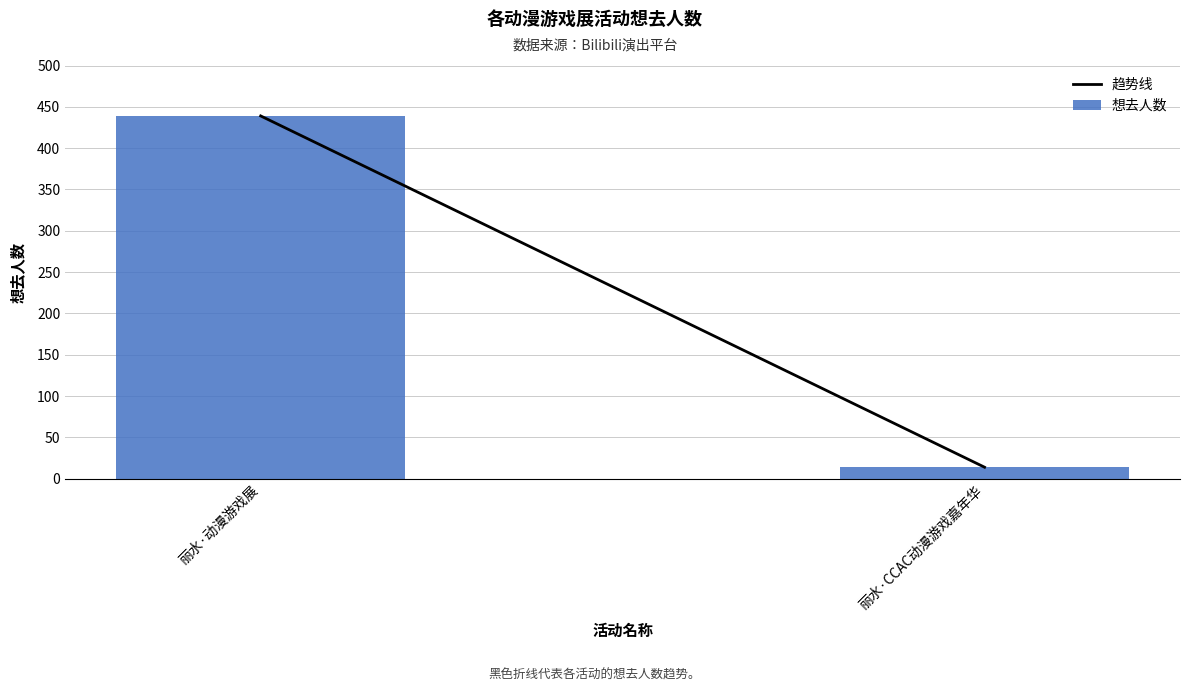

Reading left to right, list all the values displayed in this chart.

439	14